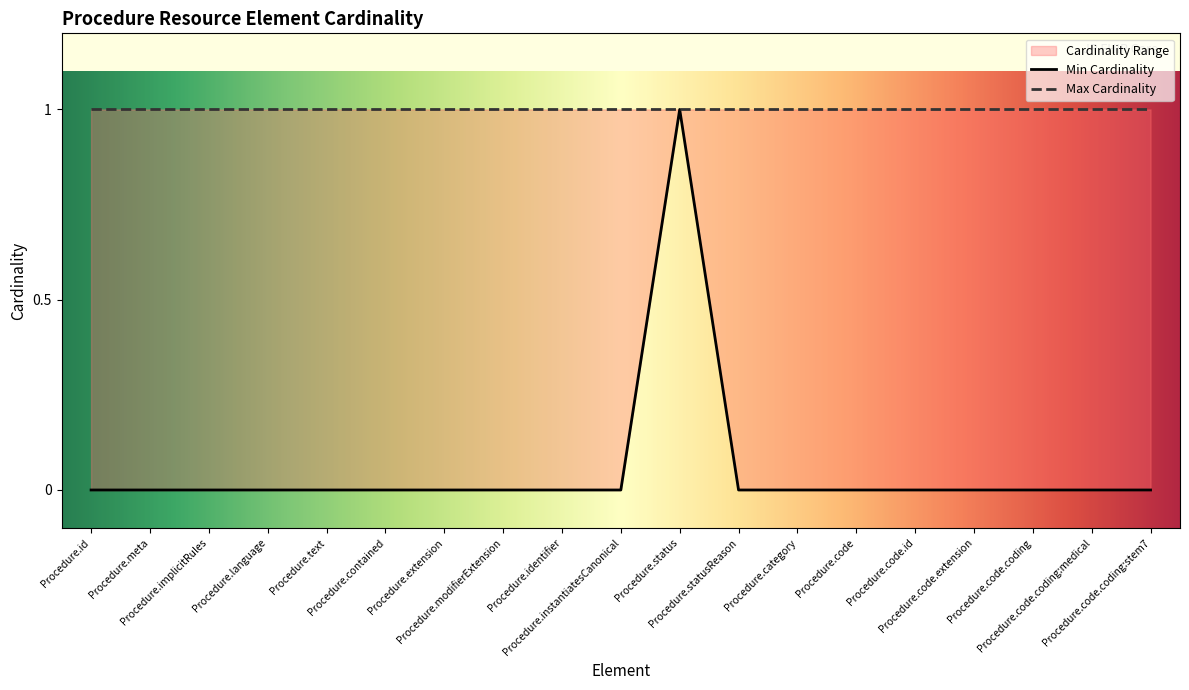

Which label corresponds to the largest value in the chart?

Procedure.status